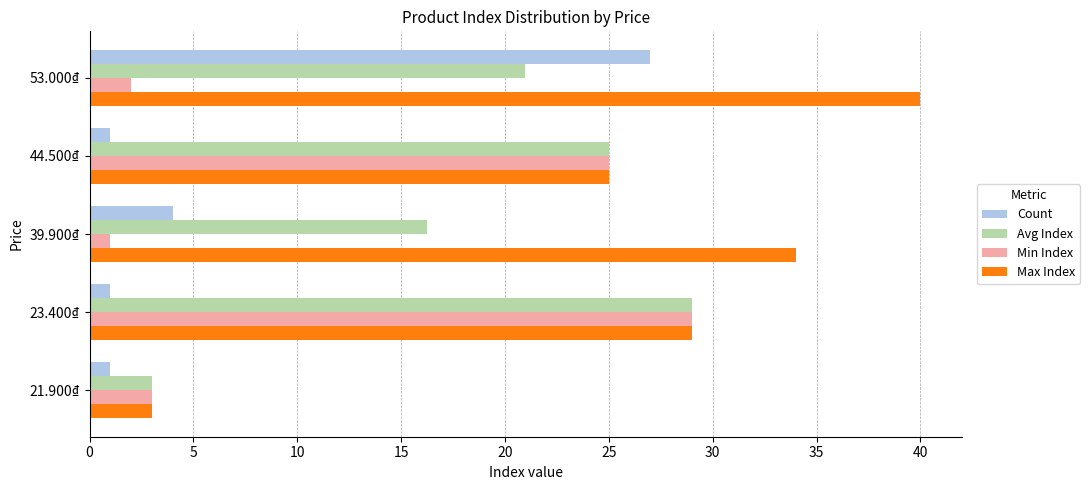

At which category is the sum across all series the highest?

53.000₫